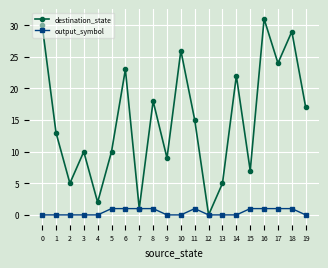

Which category has the highest value across all series?

16